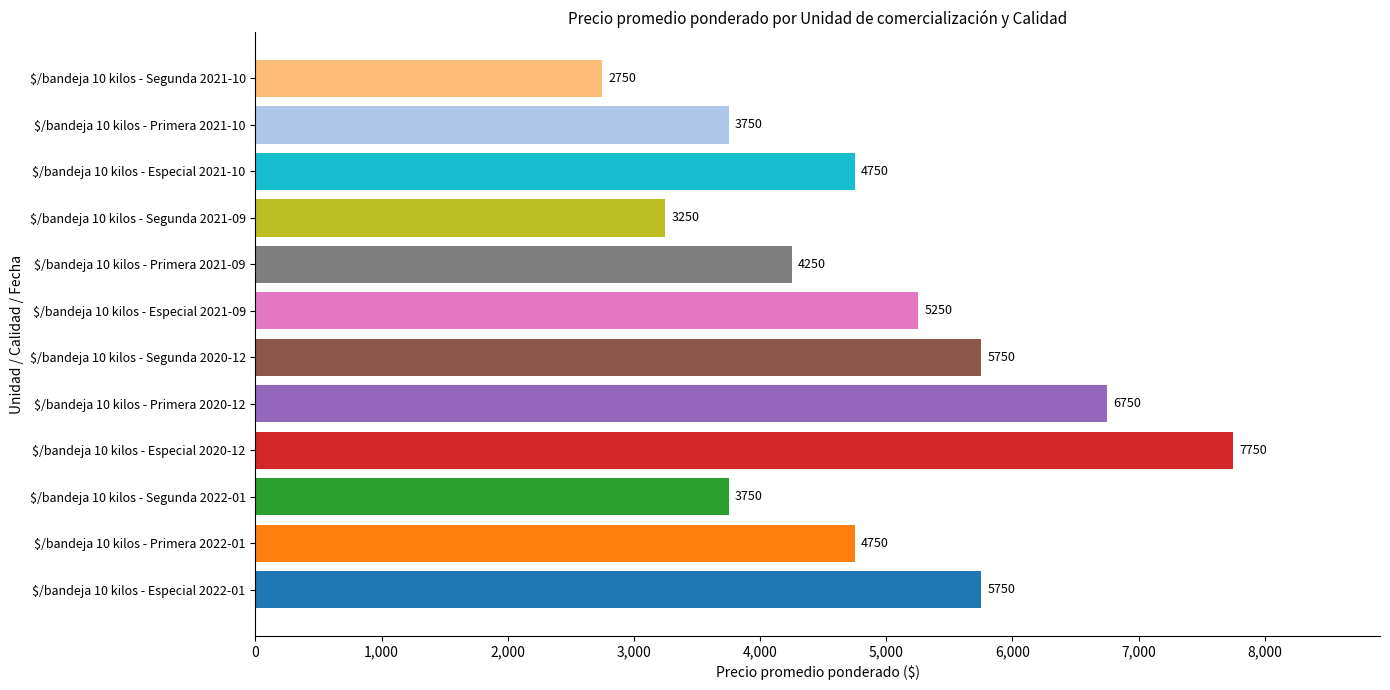

Which label corresponds to the largest value in the chart?

$/bandeja 10 kilos - Especial 2020-12